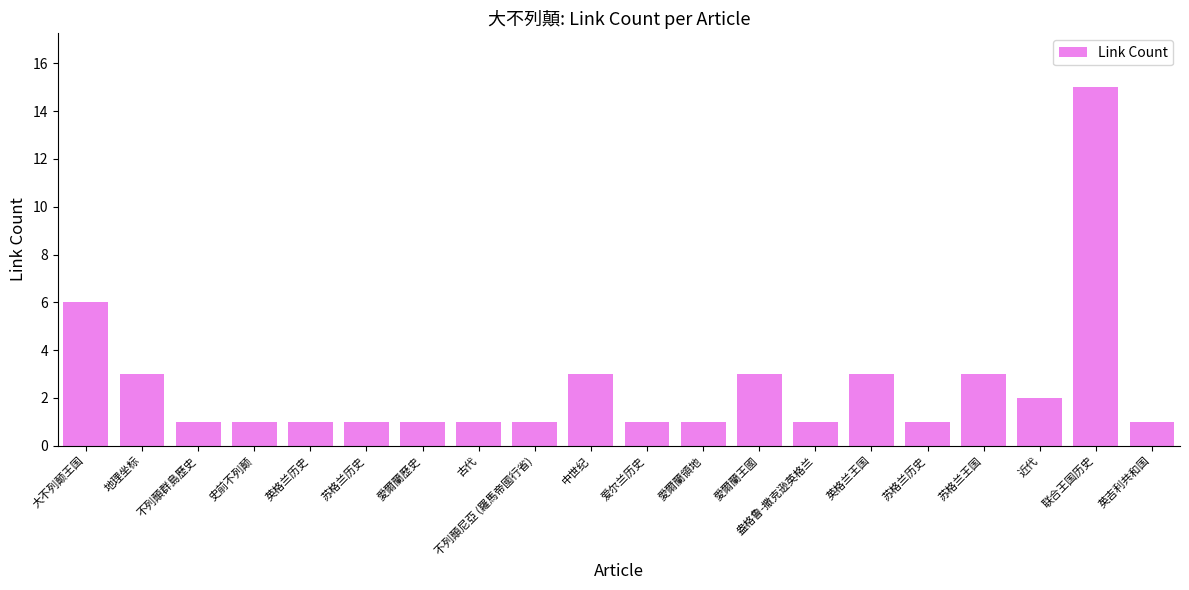

Are the bars horizontal?

No